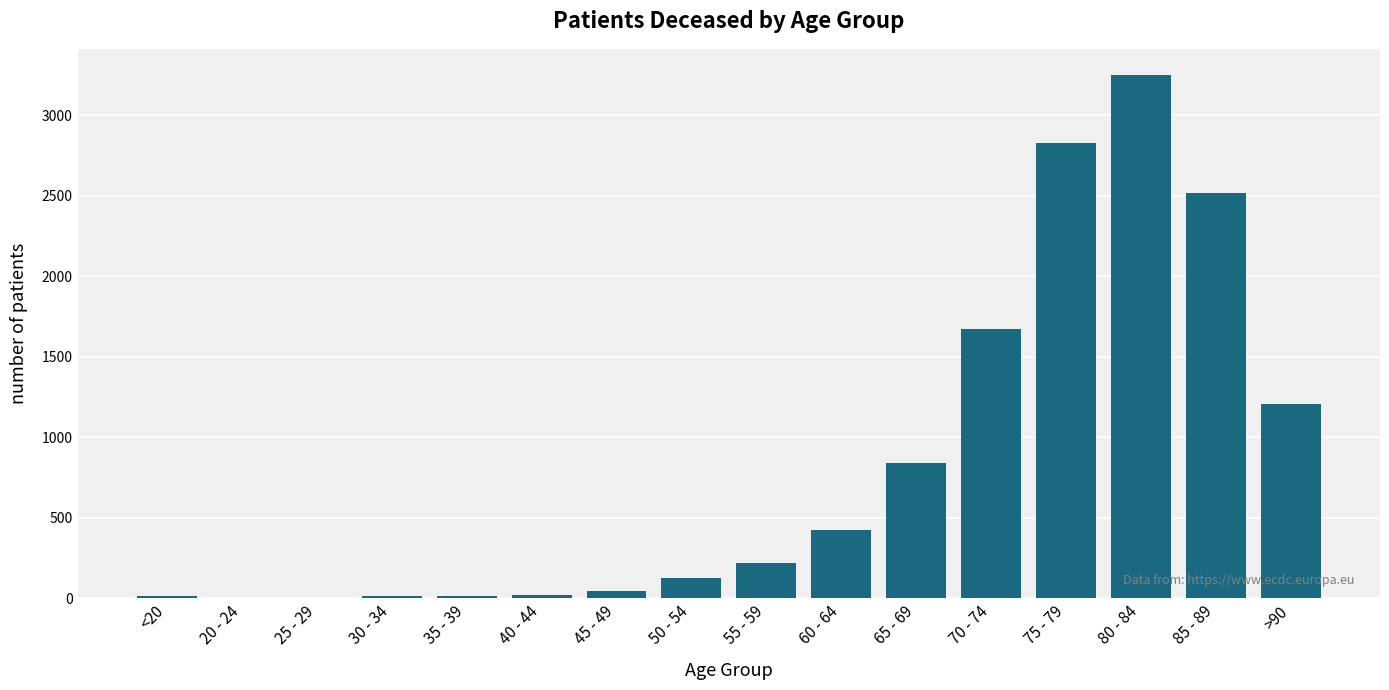

Between 85 - 89 and 75 - 79, which is larger?

75 - 79